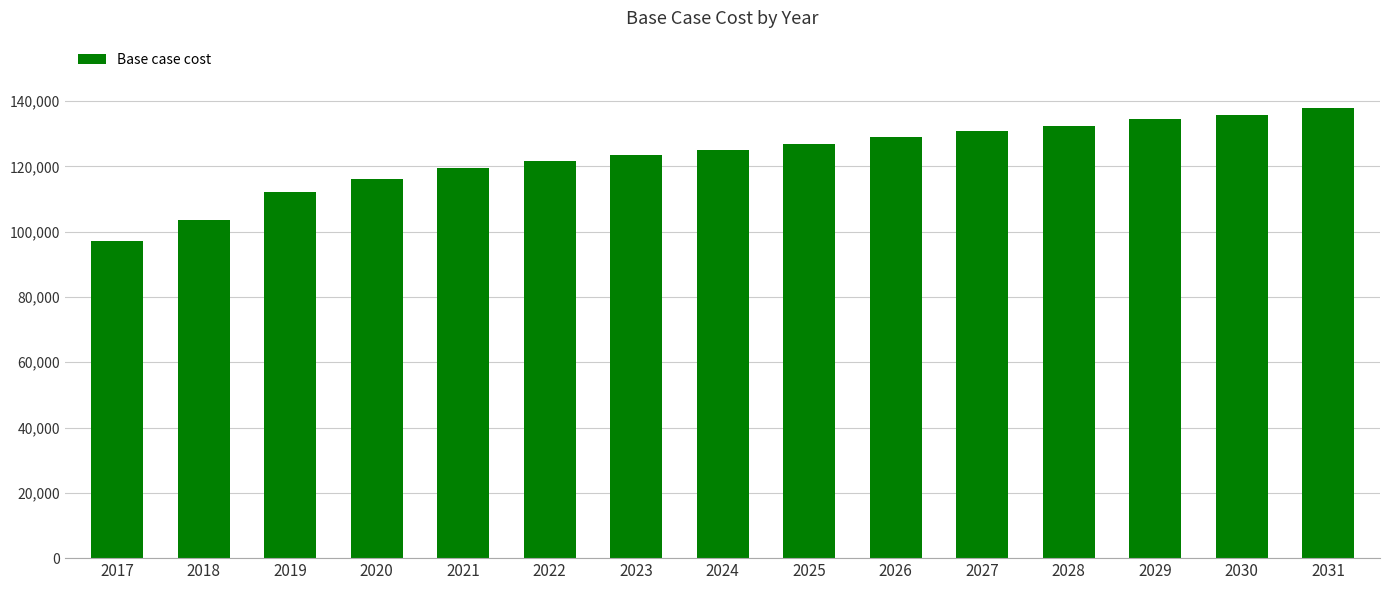

Reading left to right, what are all the values shown in this chart?

97162.5	103486.0	112044.9	116191.5	119424.5	121709.3	123614.2	125140.0	126865.7	128979.4	130920.2	132489.8	134367.3	135697.7	137823.0